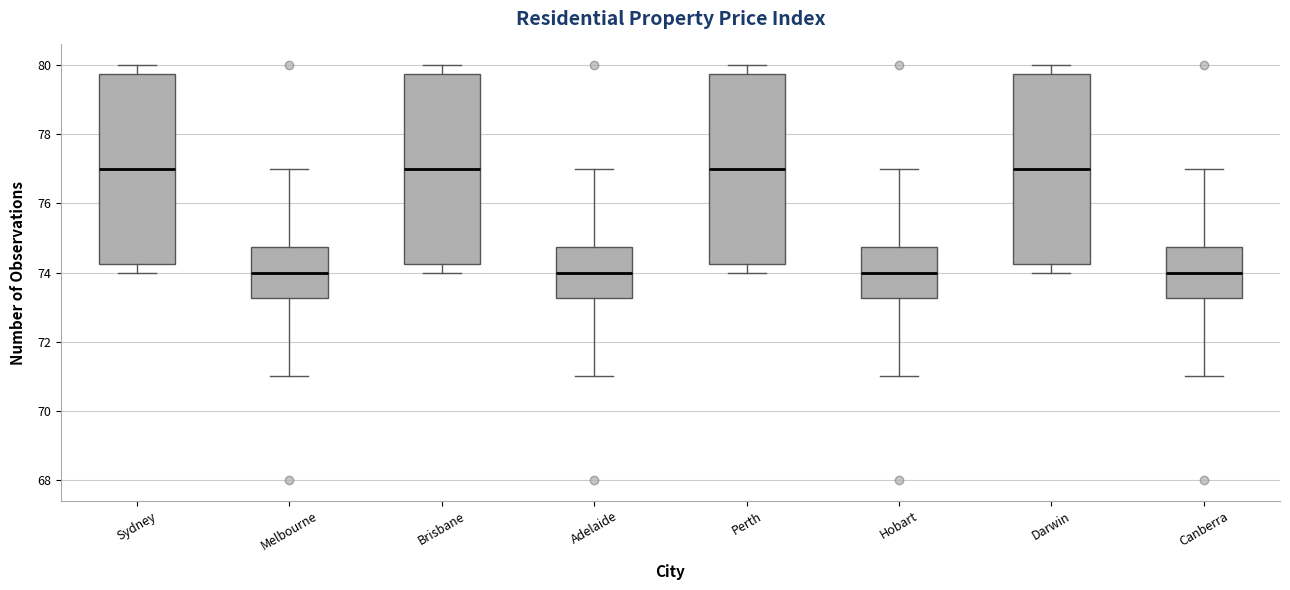

Reading left to right, read every box against the y-axis: the position of its median line, the range the box covers, and the ends of its whiskers. The values are not printed on the chart, so give them approximately, as read against the axis.

Sydney: median 77.0, box 74.2 to 79.8, whiskers 74.0 to 80.0
Melbourne: median 74.0, box 73.2 to 74.8, whiskers 71.0 to 77.0
Brisbane: median 77.0, box 74.2 to 79.8, whiskers 74.0 to 80.0
Adelaide: median 74.0, box 73.2 to 74.8, whiskers 71.0 to 77.0
Perth: median 77.0, box 74.2 to 79.8, whiskers 74.0 to 80.0
Hobart: median 74.0, box 73.2 to 74.8, whiskers 71.0 to 77.0
Darwin: median 77.0, box 74.2 to 79.8, whiskers 74.0 to 80.0
Canberra: median 74.0, box 73.2 to 74.8, whiskers 71.0 to 77.0